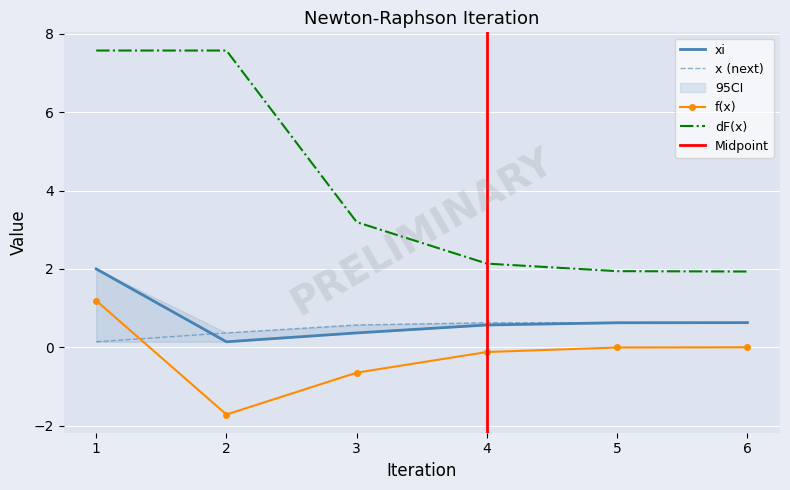

True or false: f(x) and dF(x) cross at least once.

False